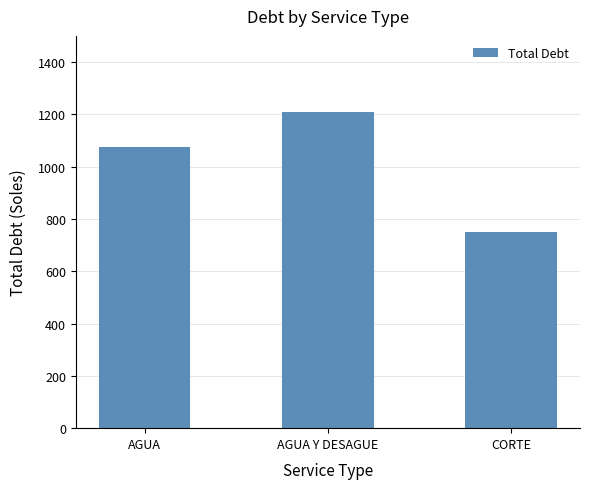

Reading left to right, list all the values displayed in this chart.

AGUA=1074.0	AGUA Y DESAGUE=1207.5	CORTE=752.0